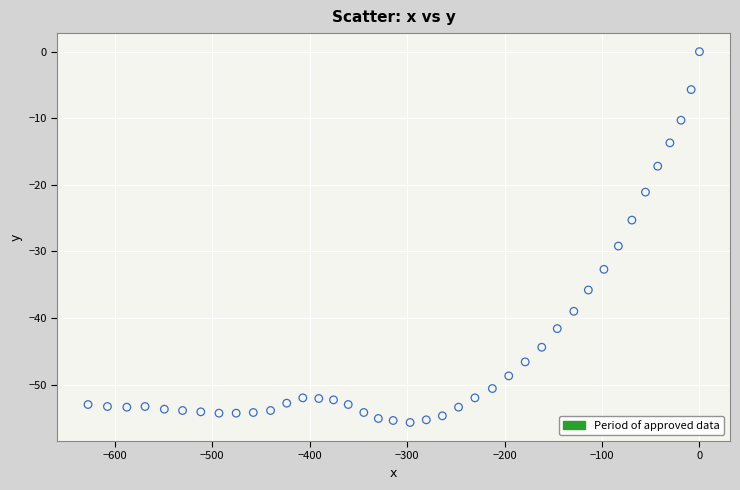

What is the range of Y values (max minus min)?

55.7